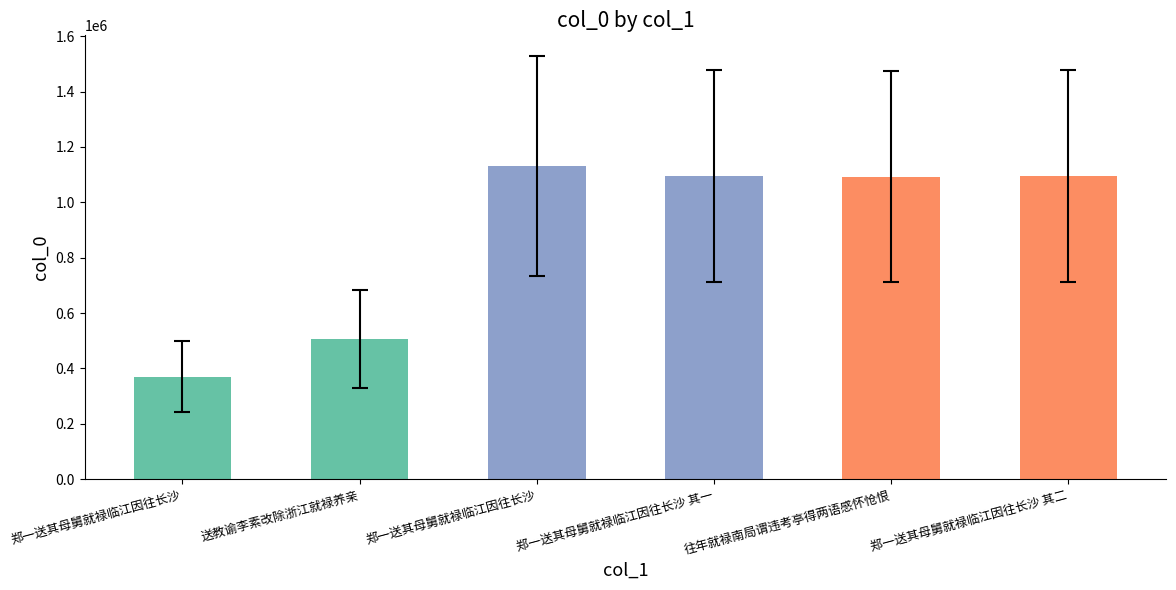

How many data points does each series have?

6